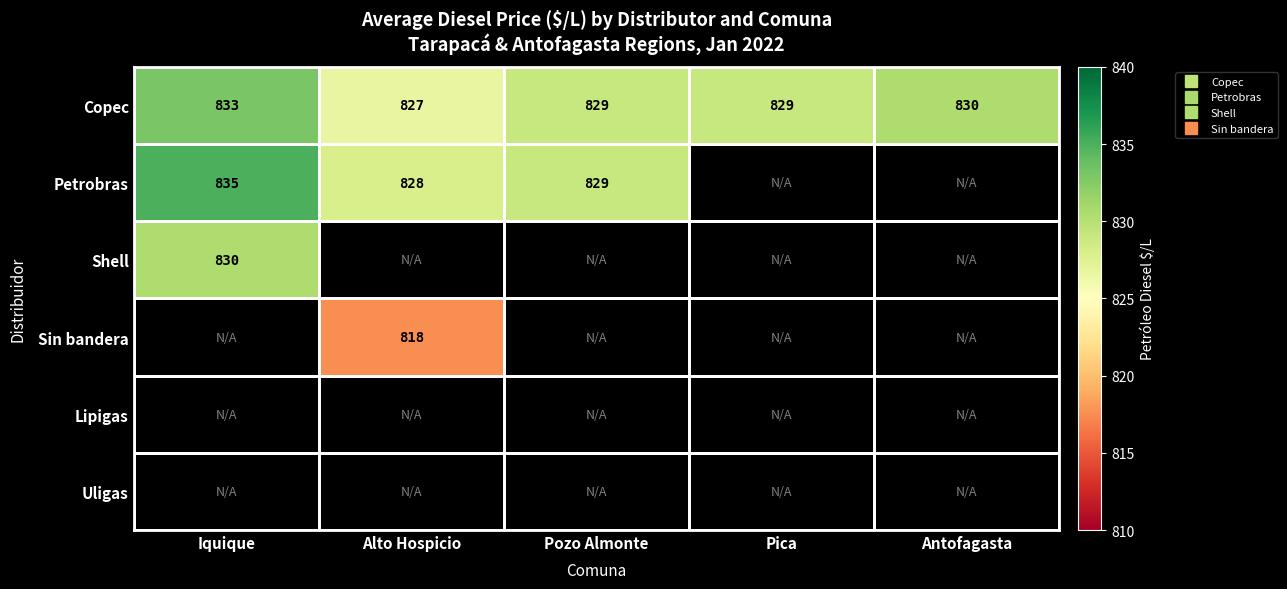

Is the value of Sin bandera at Alto Hospicio greater than the value of Petrobras at Pica?

No